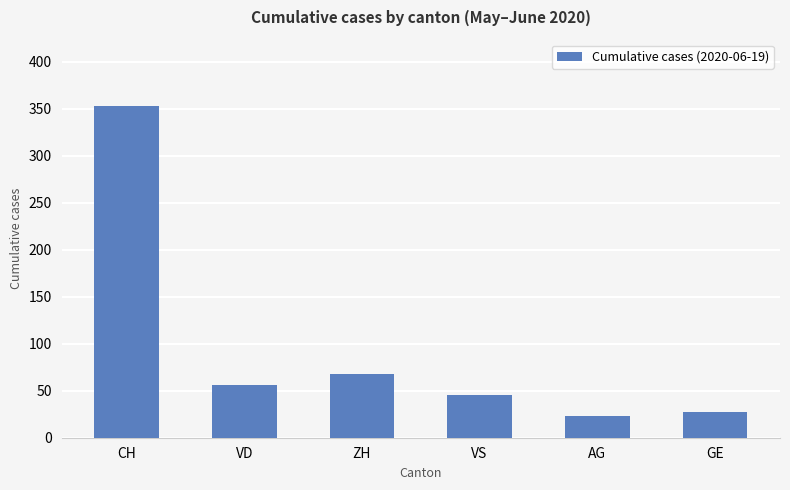

What is the ratio of the value at CH to the value at GE?

13.1